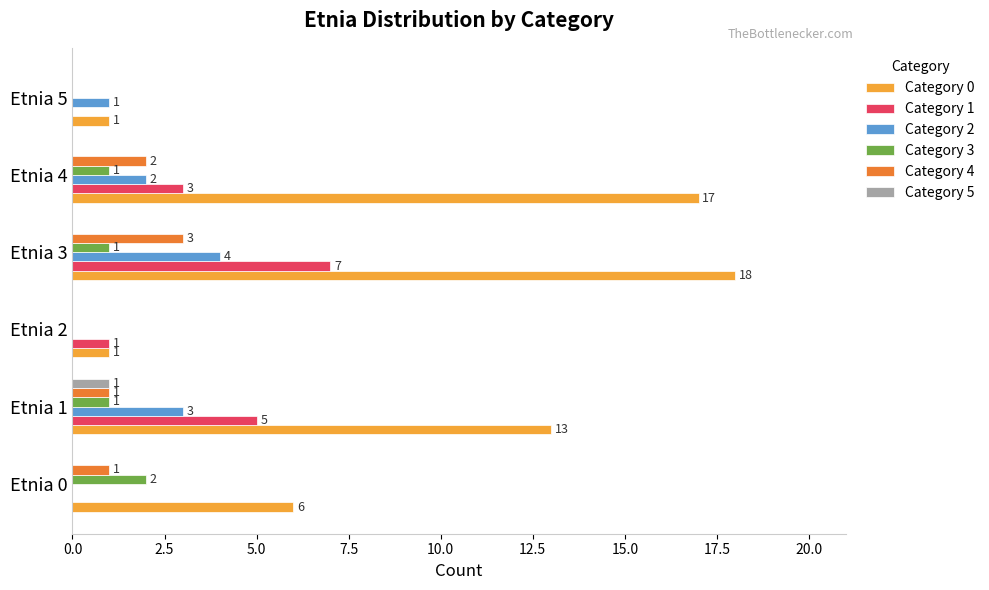

Which series has the largest total across all categories?

Category 0